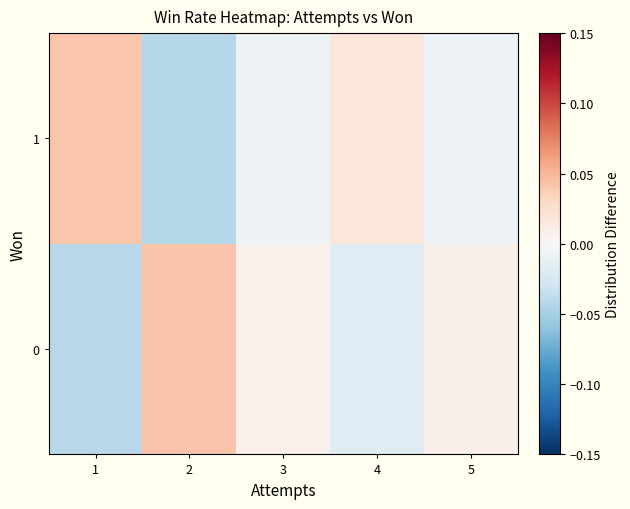

Rank the series by their maximum value, from highest to lowest.

0, 1